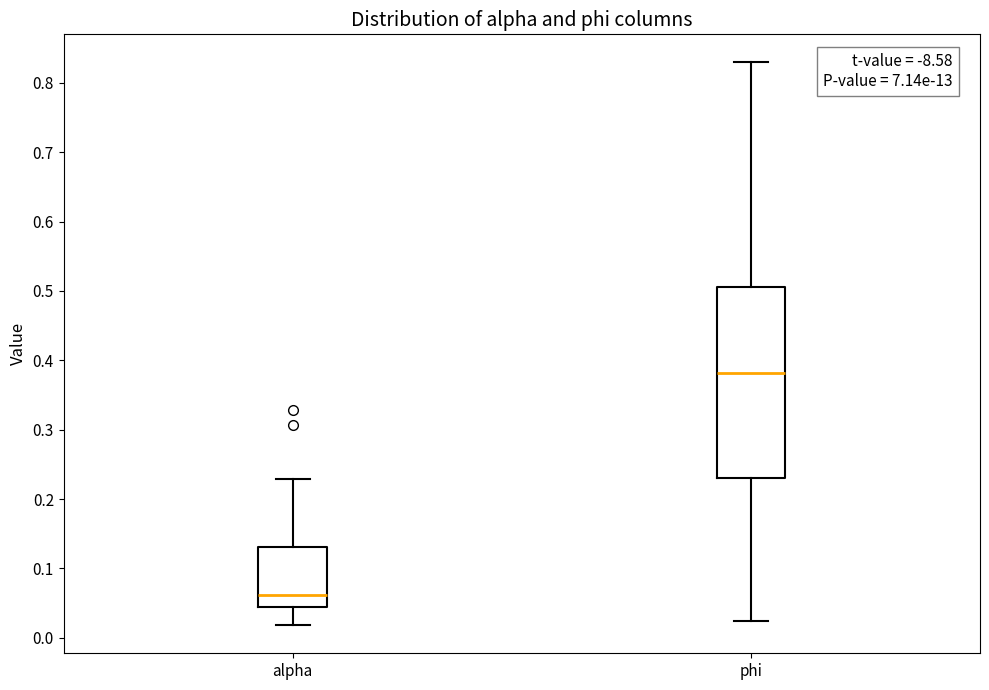

Comparing the boxes themselves (not the whiskers), which one is the tallest?

phi